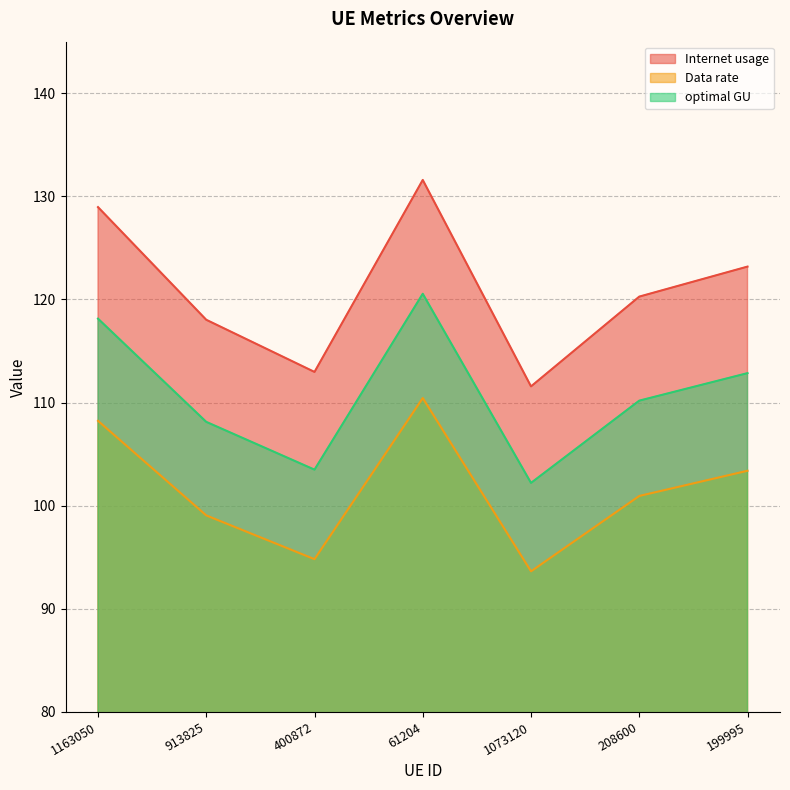

At which category does Data rate reach its first local valley?

400872